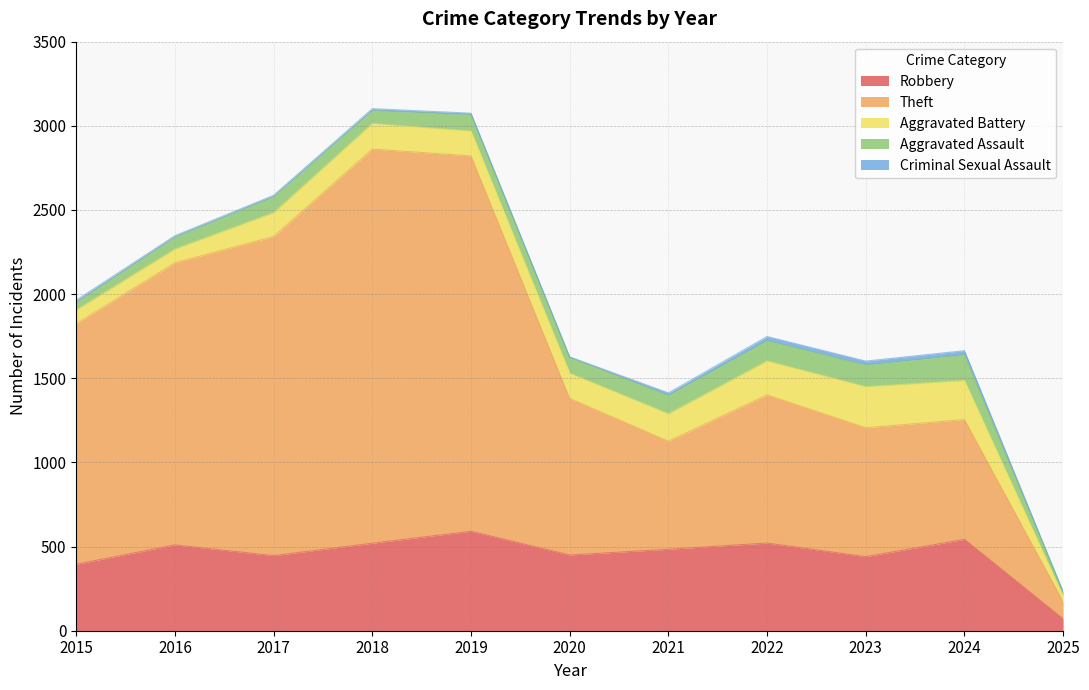

How many values in the Theft series exceed 930?

5